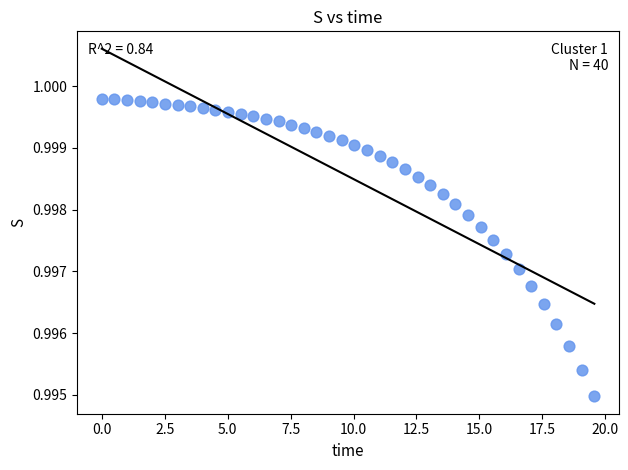

What is the range of X values (max minus min)?

19.6